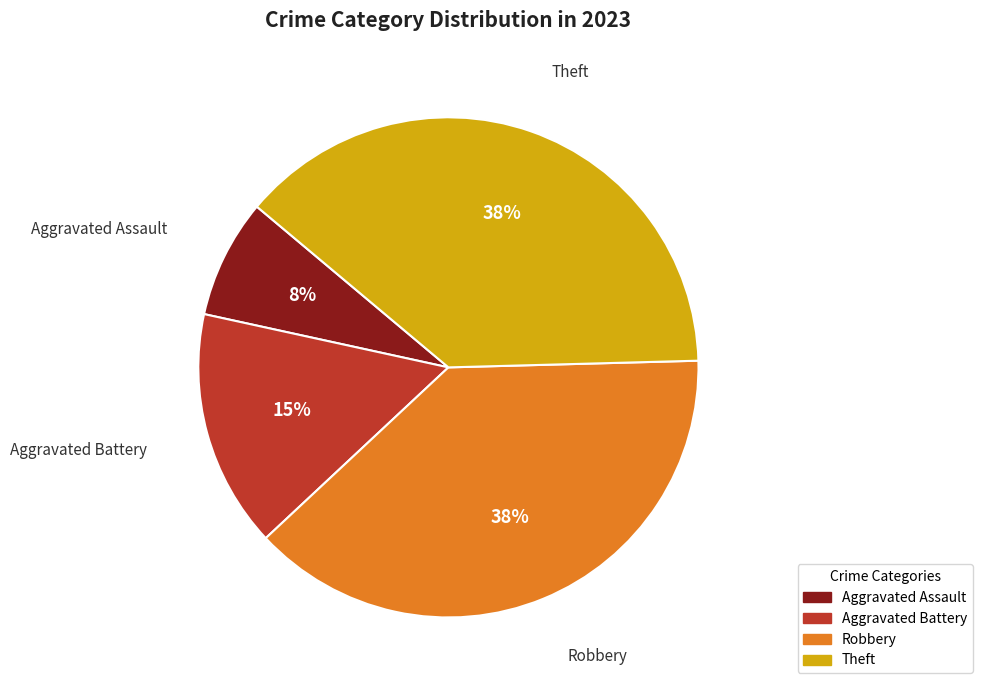

What is the smallest slice in the pie chart?

Aggravated Assault